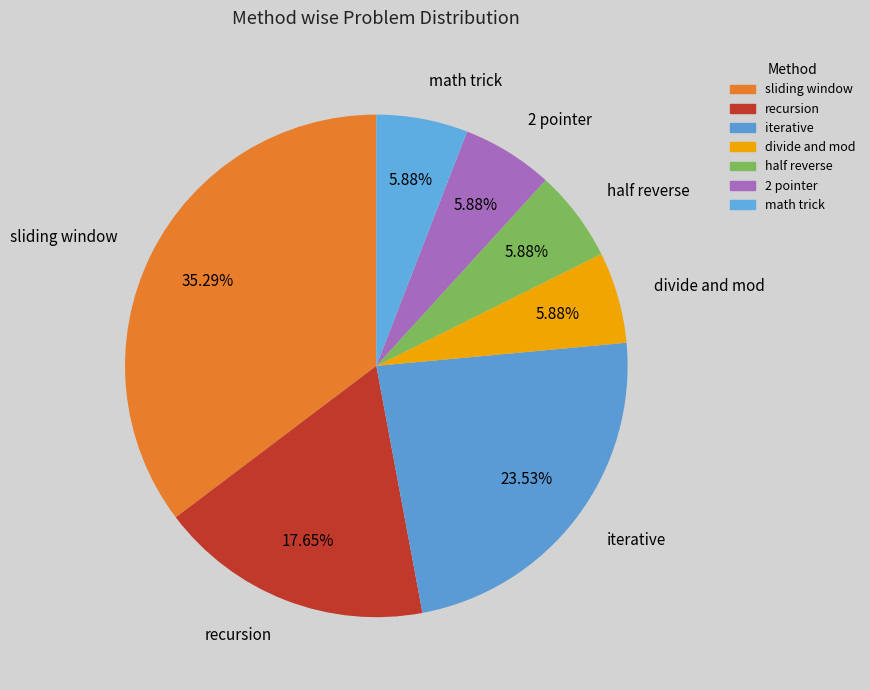

Which category has the biggest portion of the pie?

sliding window